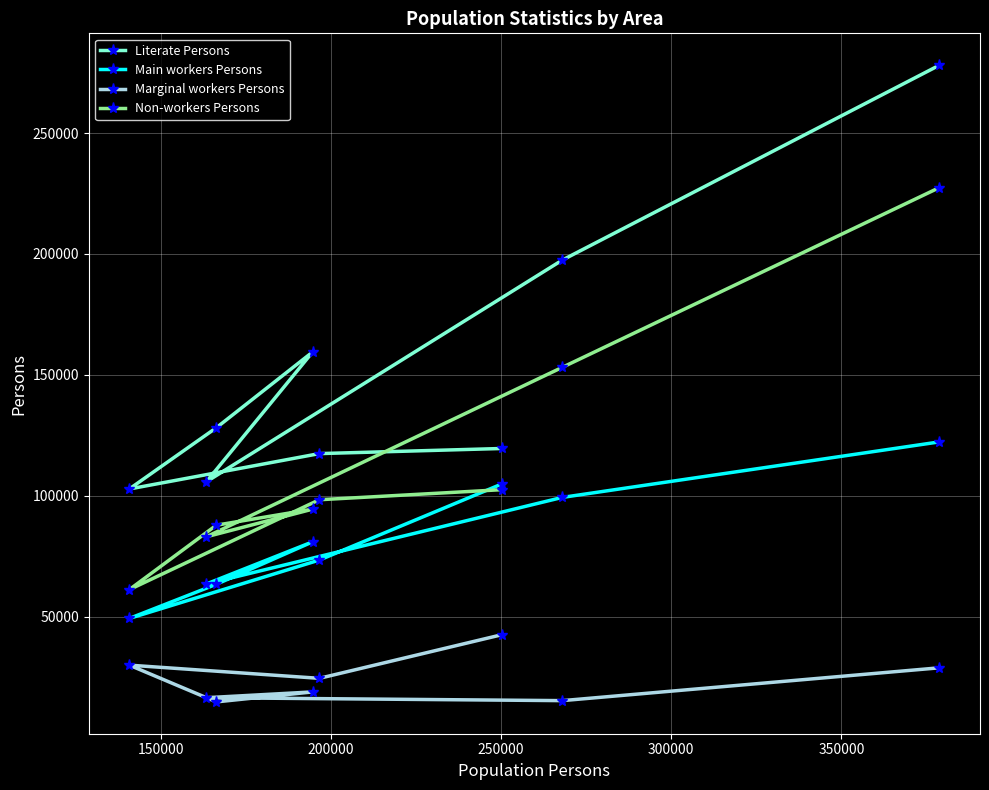

How many data points in Main workers Persons are less than 81045?

4